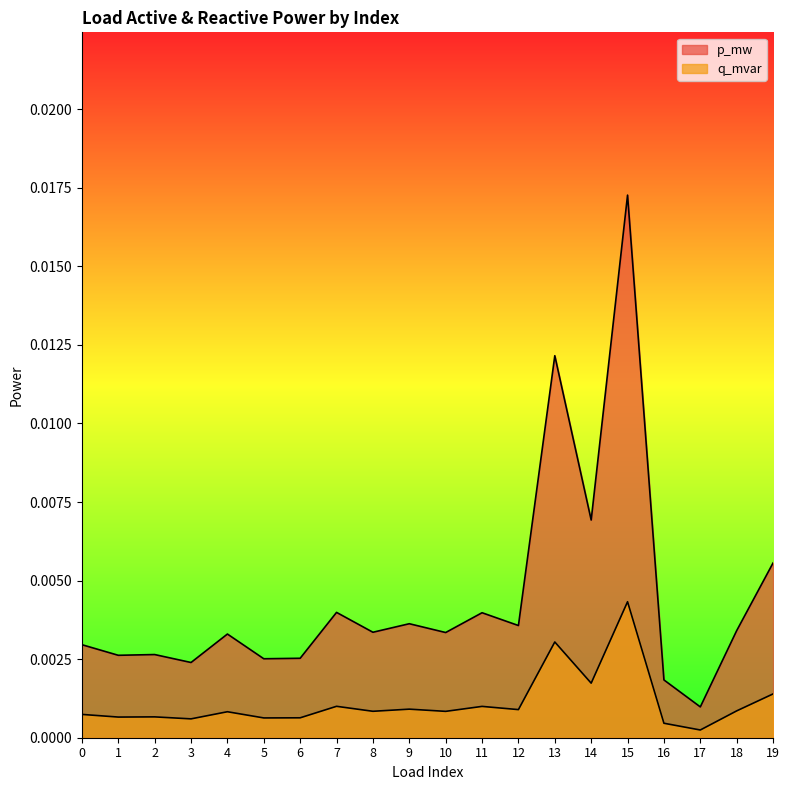

What is the sum of all p_mw values?

0.1